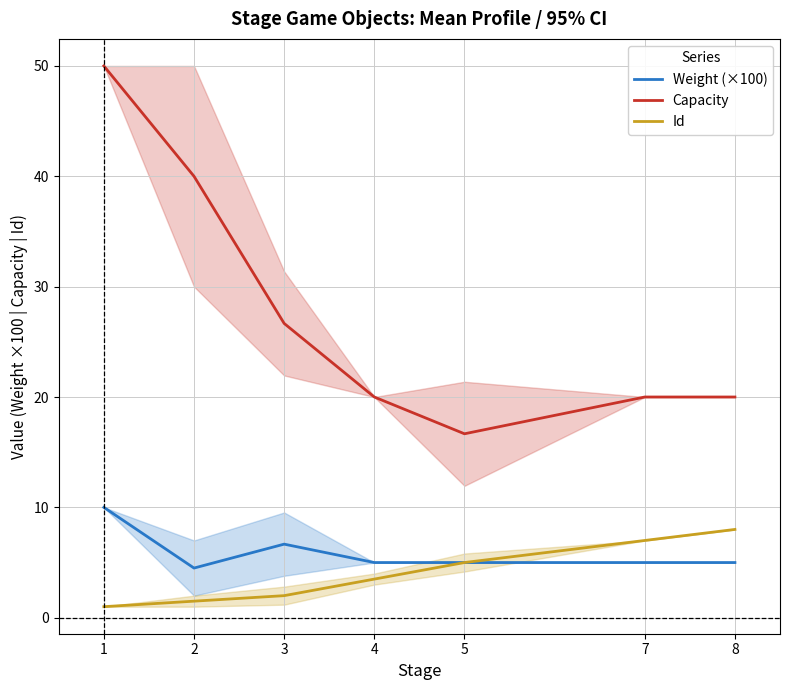

Reading left to right, list all the values displayed in this chart.

Weight (×100): 10.0	4.5	6.7	5.0	5.0	5.0	5.0
Capacity: 50.0	40.0	26.7	20.0	16.7	20.0	20.0
Id: 1.0	1.5	2.0	3.5	5.0	7.0	8.0